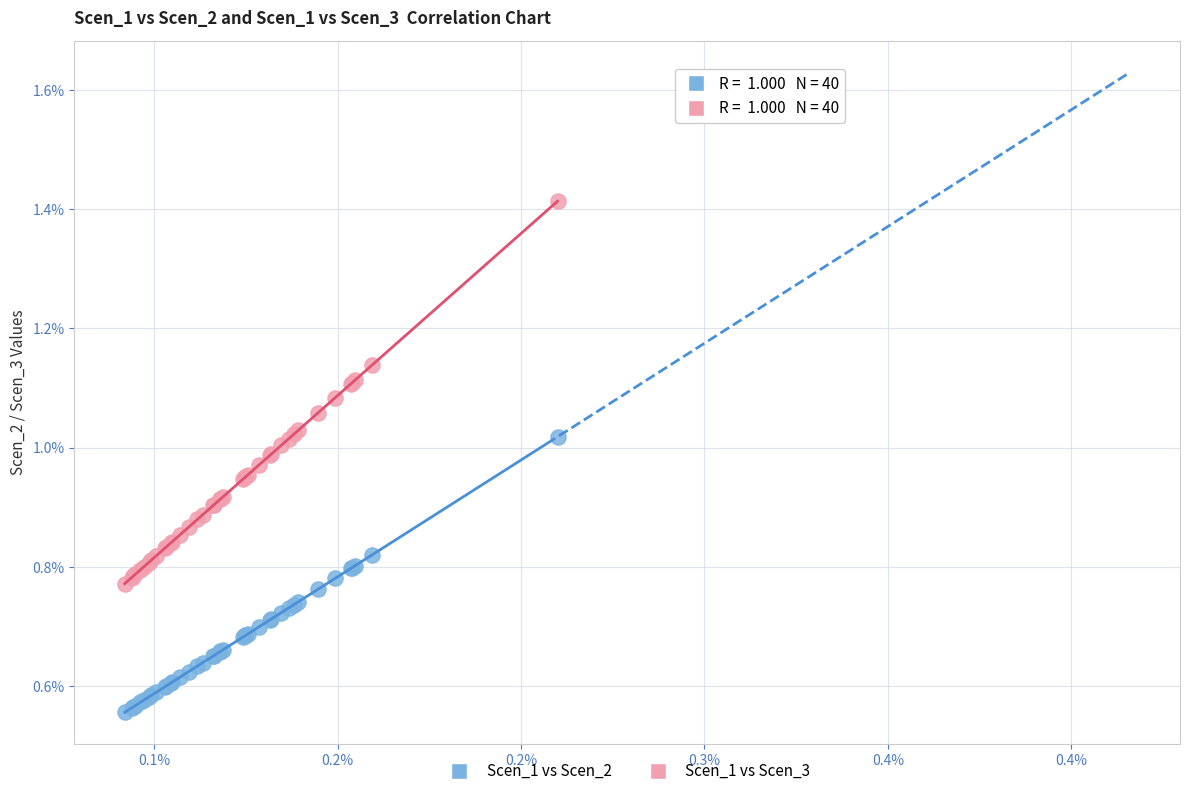

Which series reaches the minimum Y coordinate?

Scen_1 vs Scen_2